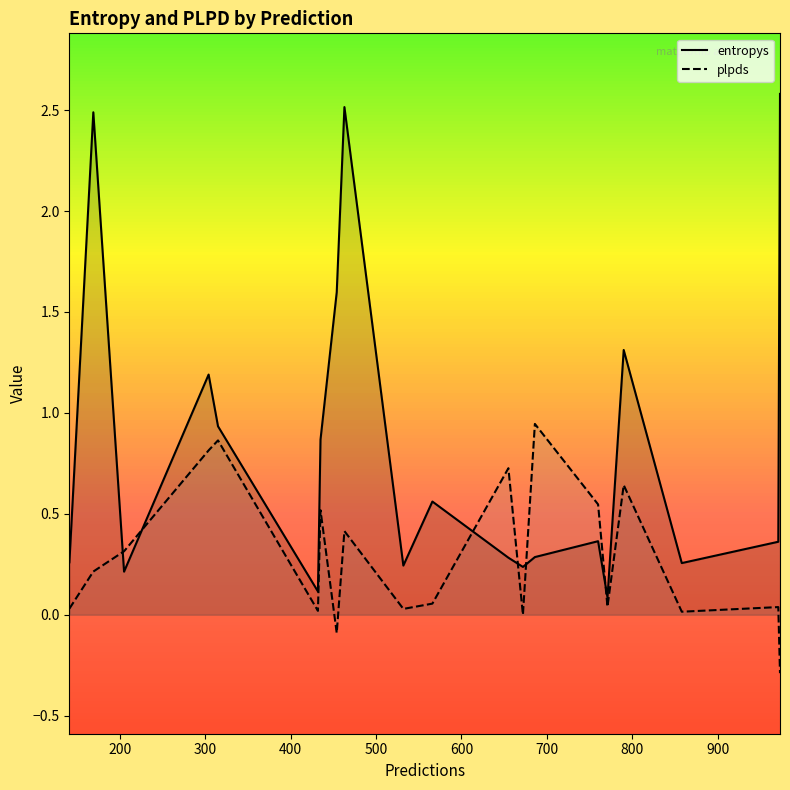

After their last crossing, which series has the higher values: plpds or entropys?

entropys